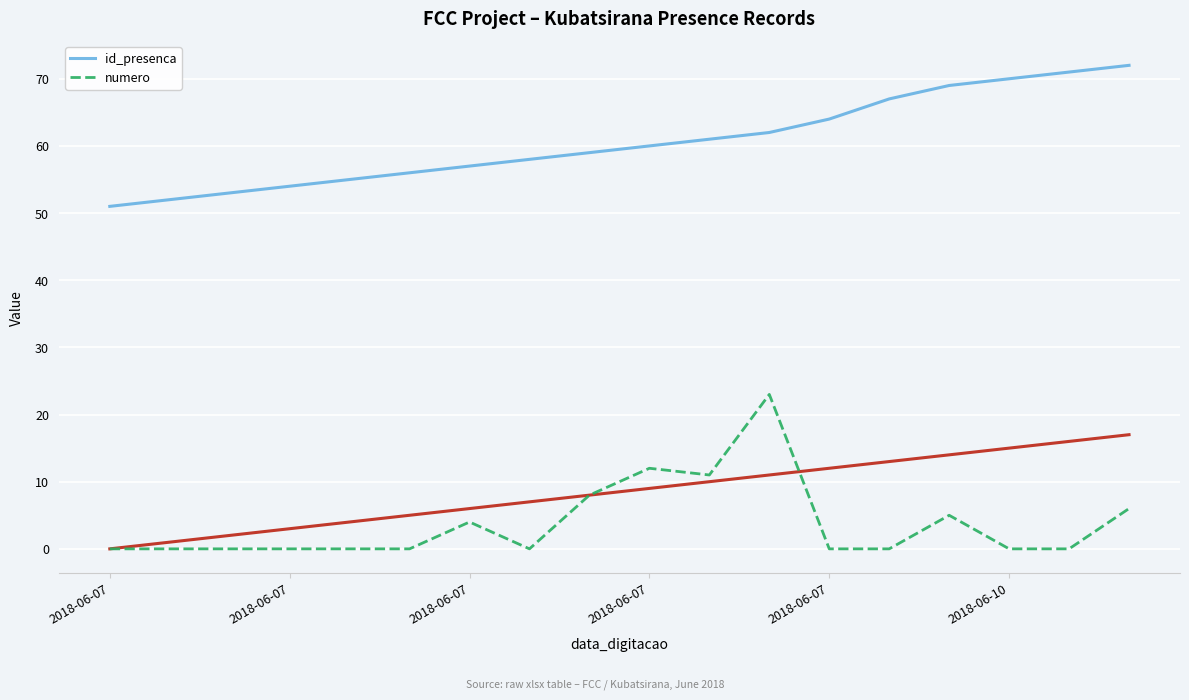

How many data points in id_presenca are above 60?

8